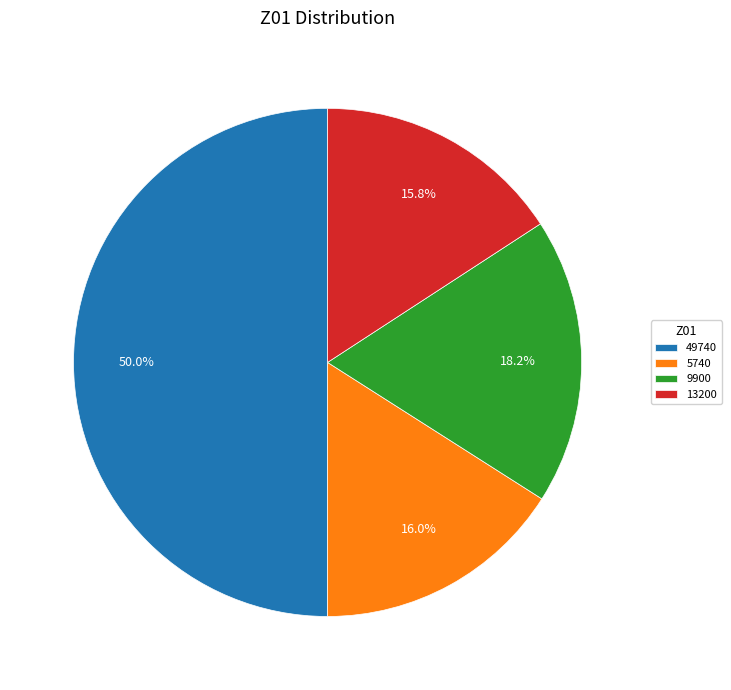

Is it true that 49740 is 36% of the pie?

False